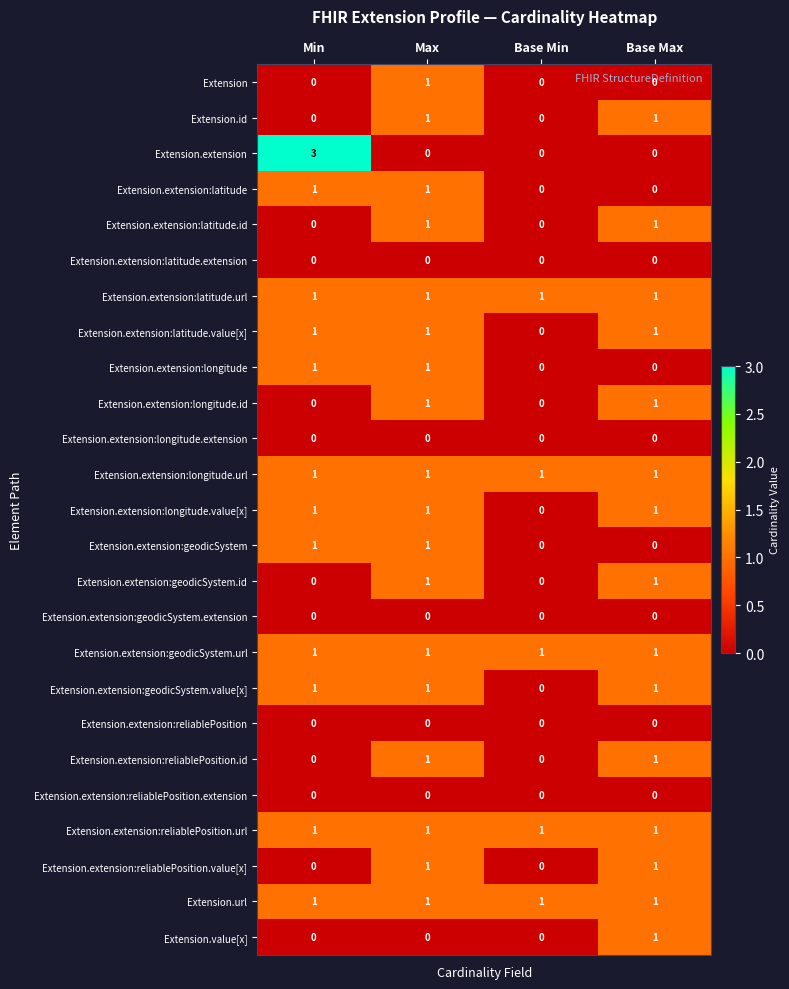

The value of Extension.extension:latitude.id at Base Min is 0. True or false?

True